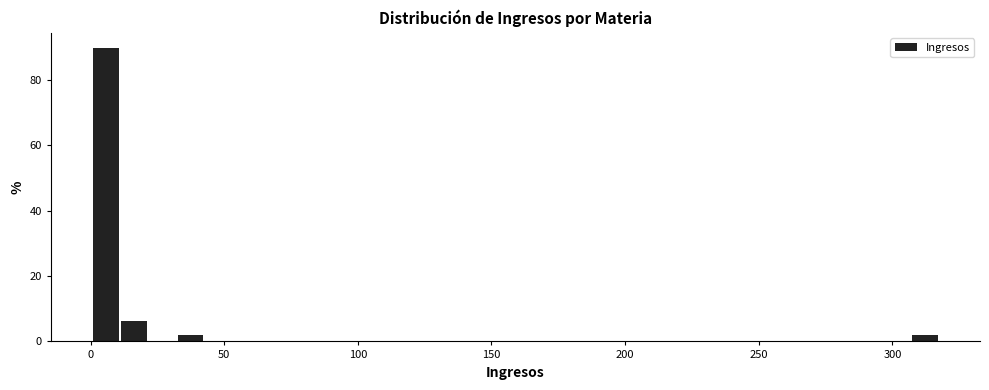

Read against the x-axis, roughly where is the centre of the tallest bar?

5